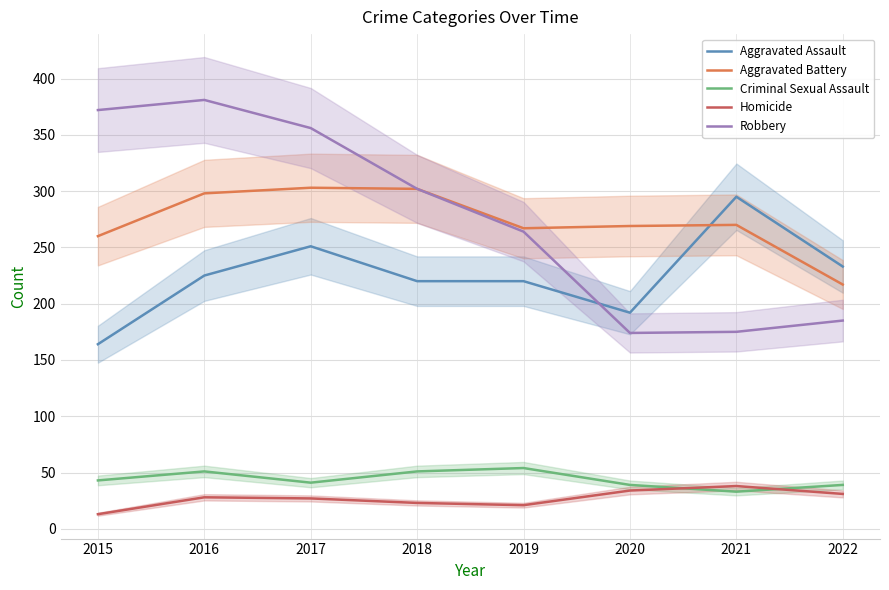

The value of Robbery at 2019 is 264. True or false?

True